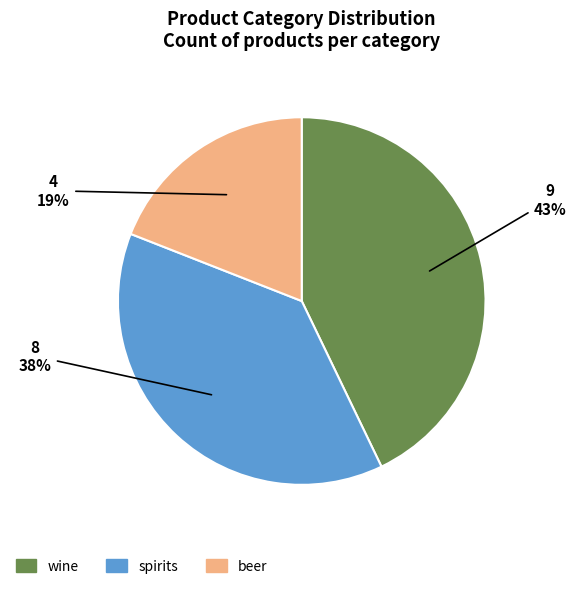

Which has a higher value, spirits or wine?

wine